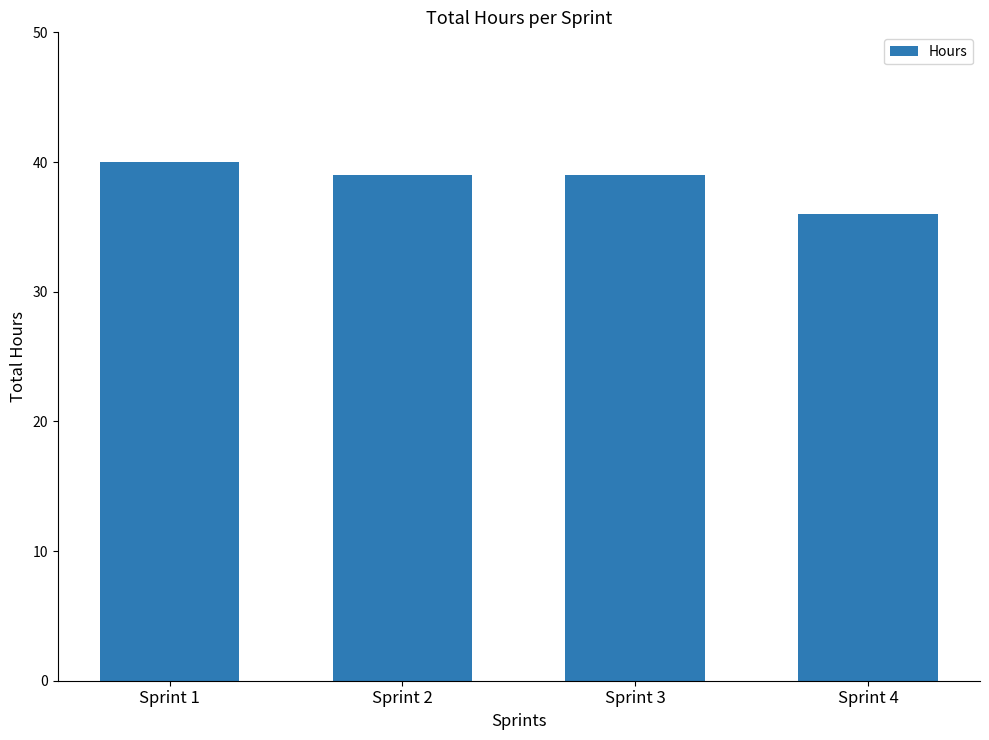

What is the difference between the second highest and minimum values?

3